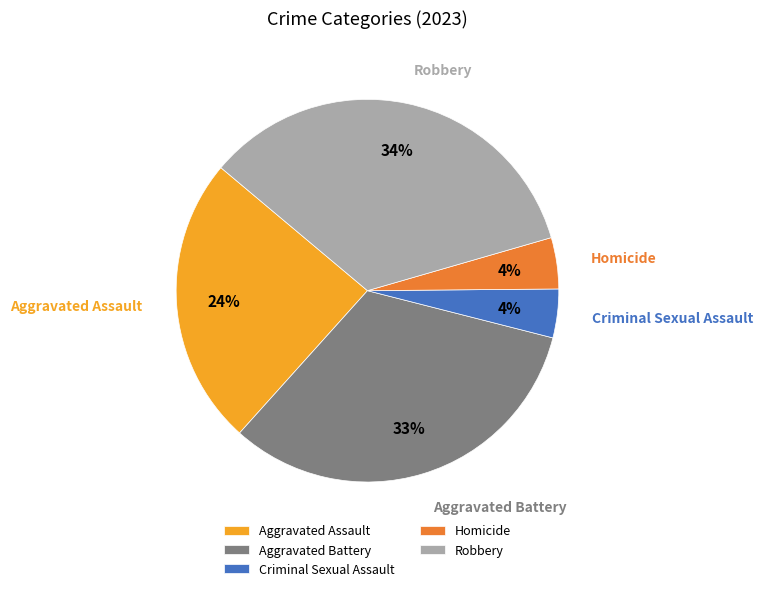

To the nearest percent, what is the average slice percentage?

20%